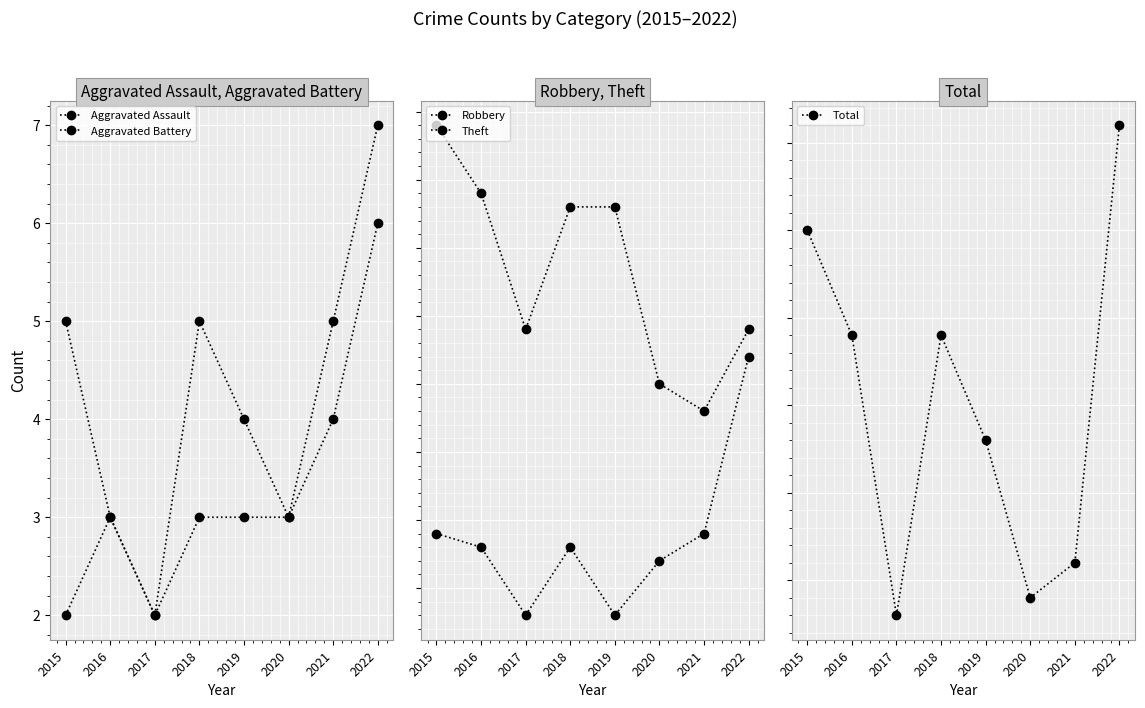

What is the maximum value for Robbery?

27